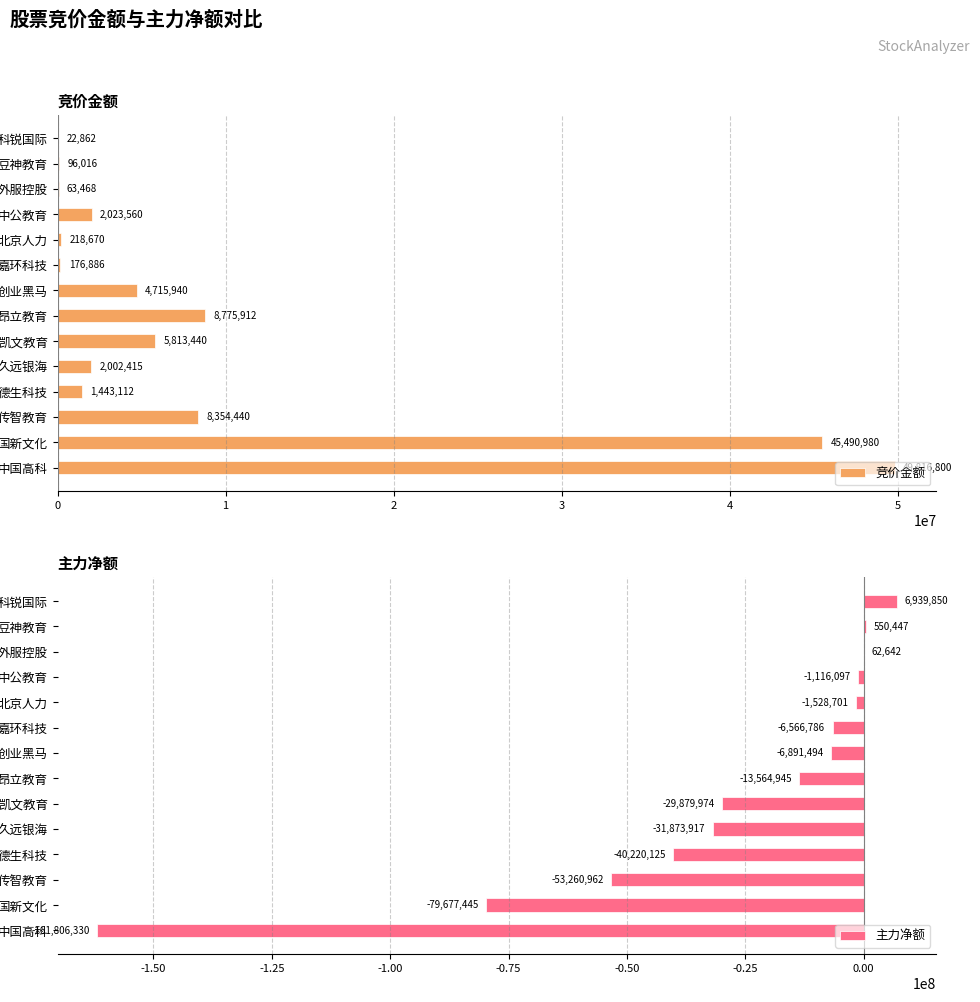

What is the value of the 主力净额 bar at the 2nd from the left?

550447